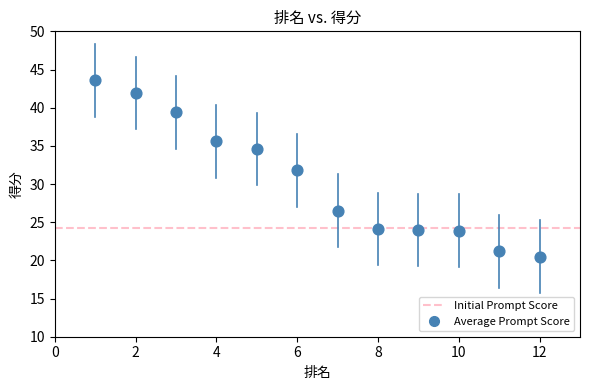

What is the range of Y values (max minus min)?

23.1